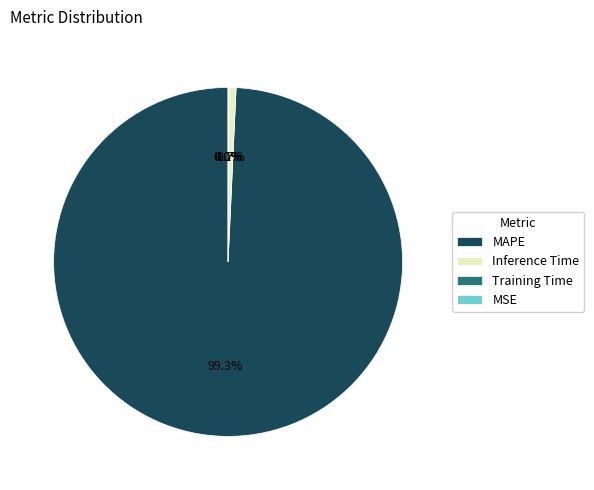

What percentage is the MAPE slice, to the nearest percent?

99%